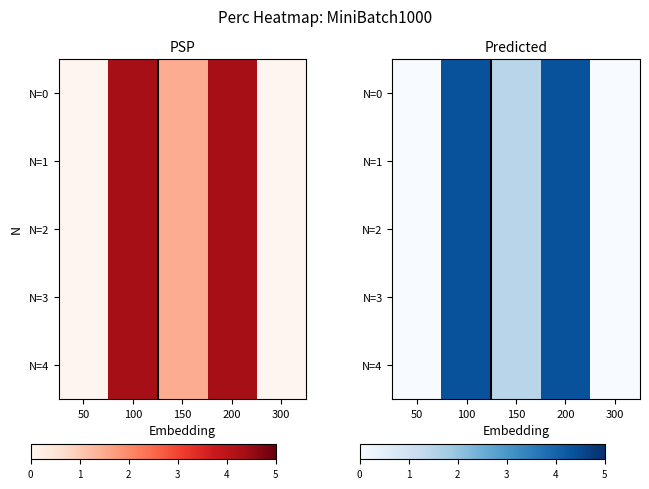

True or false: N=1 has a value of 1.0 at 100.

False